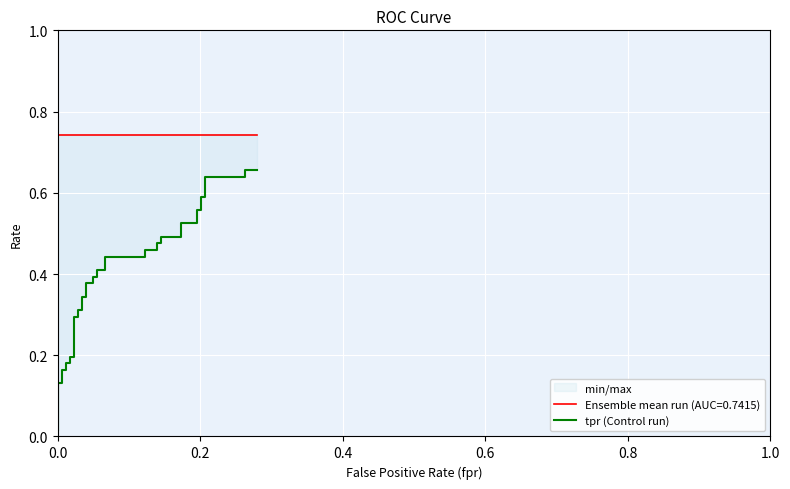

What is the average value?

0.4